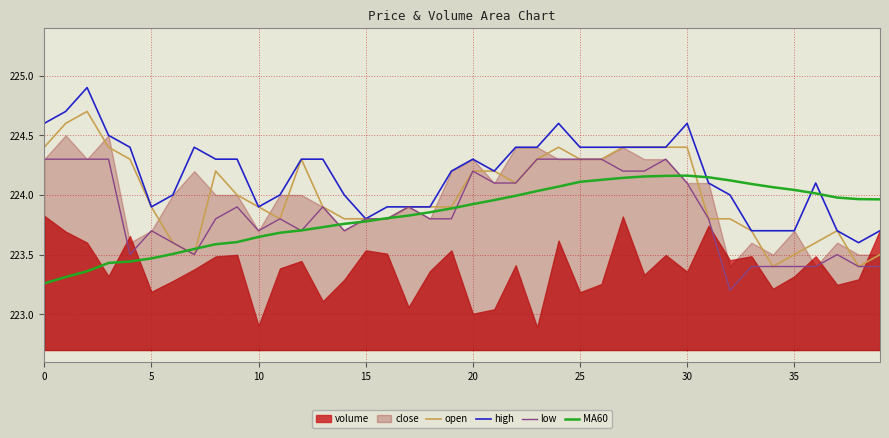

True or false: open has a value of 224.4 at 0.

True